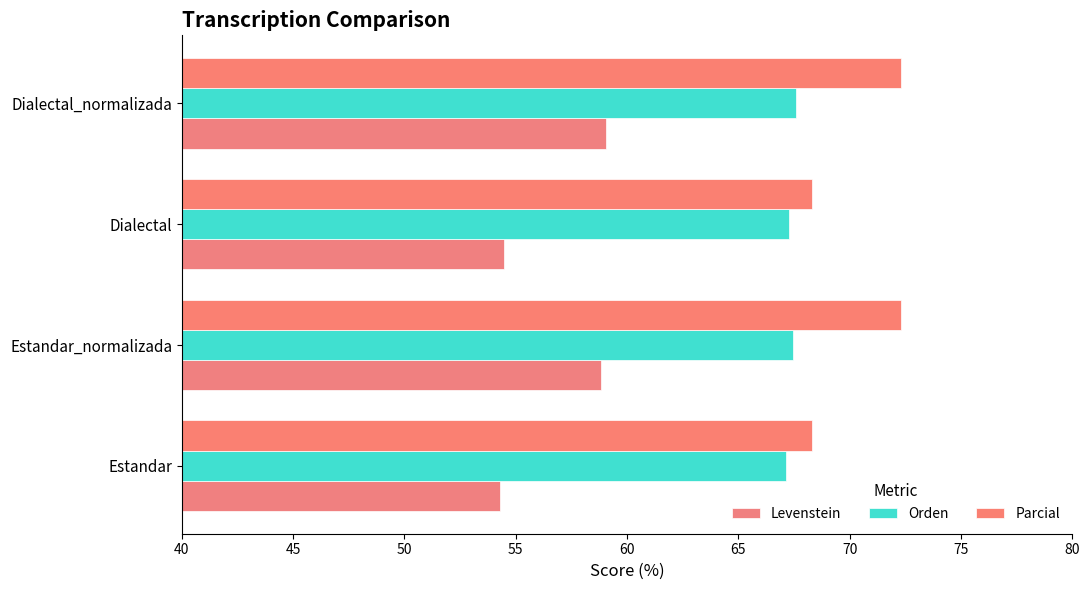

Count the number of categories in the chart.

4